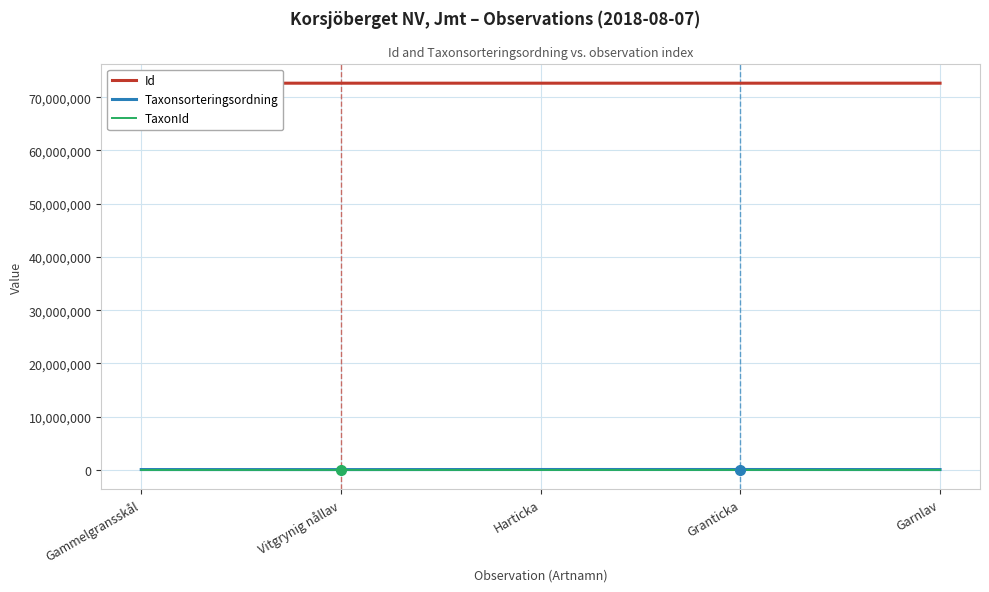

Rank the series by their maximum value, from lowest to highest.

TaxonId, Taxonsorteringsordning, Id